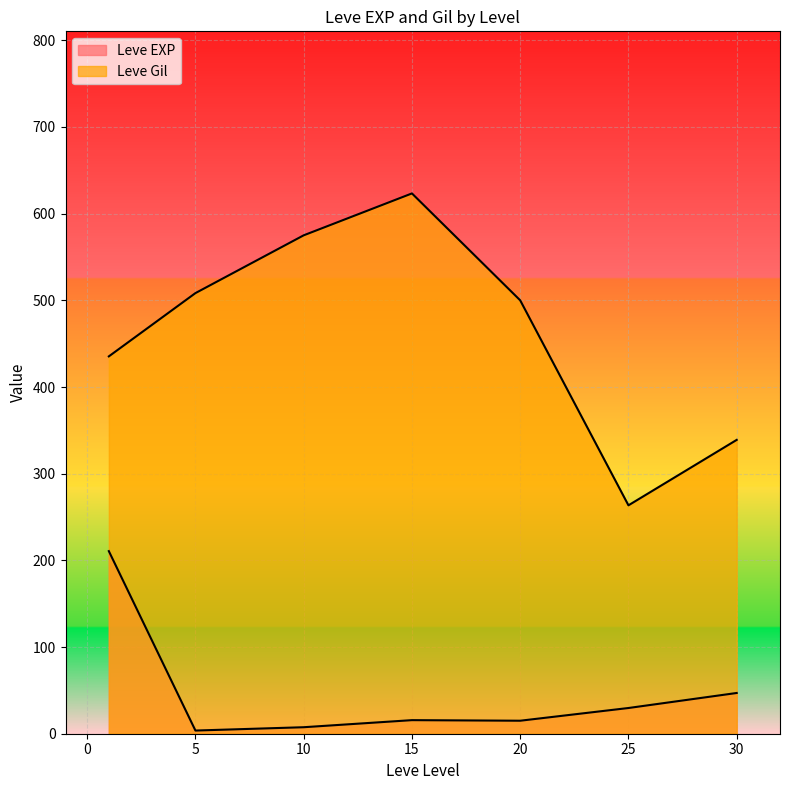

Between 5 and 1, which is larger?

5